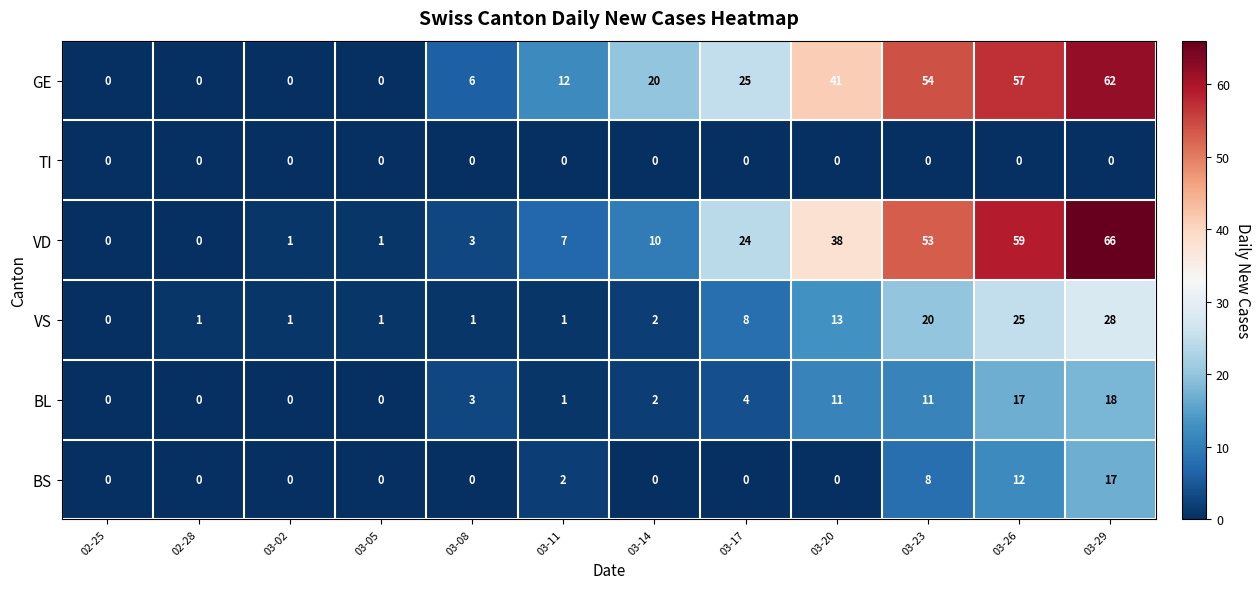

How many positive values does the BL series have?

8